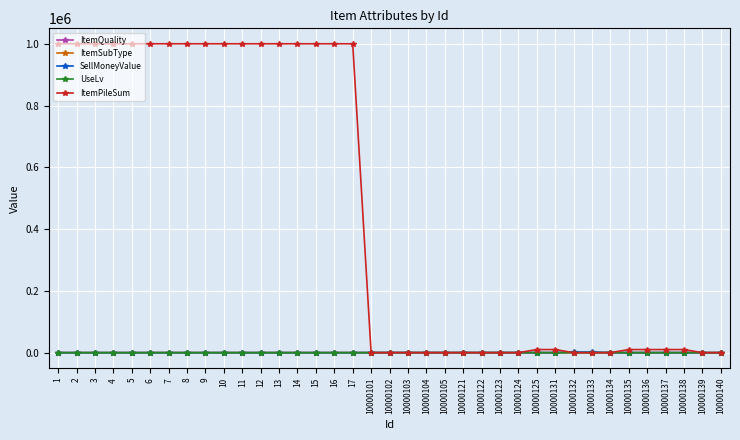

Between 13 and 10000134, which series saw the biggest shift?

ItemPileSum